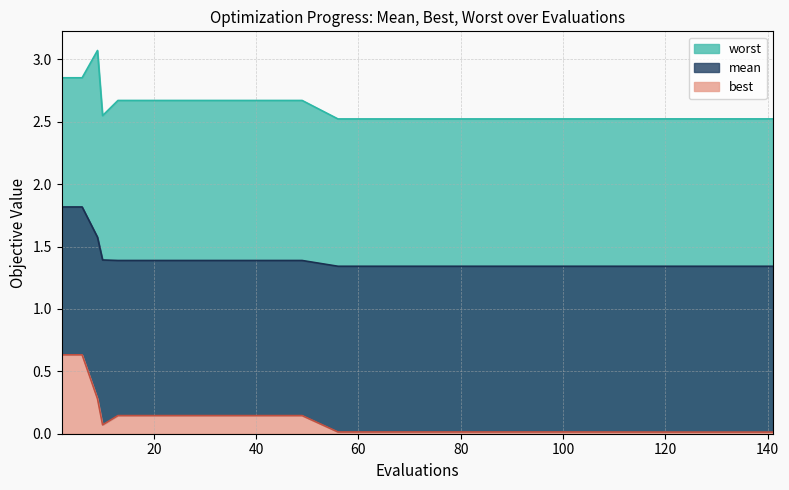

Rank the series by their average value, from lowest to highest.

best, mean, worst